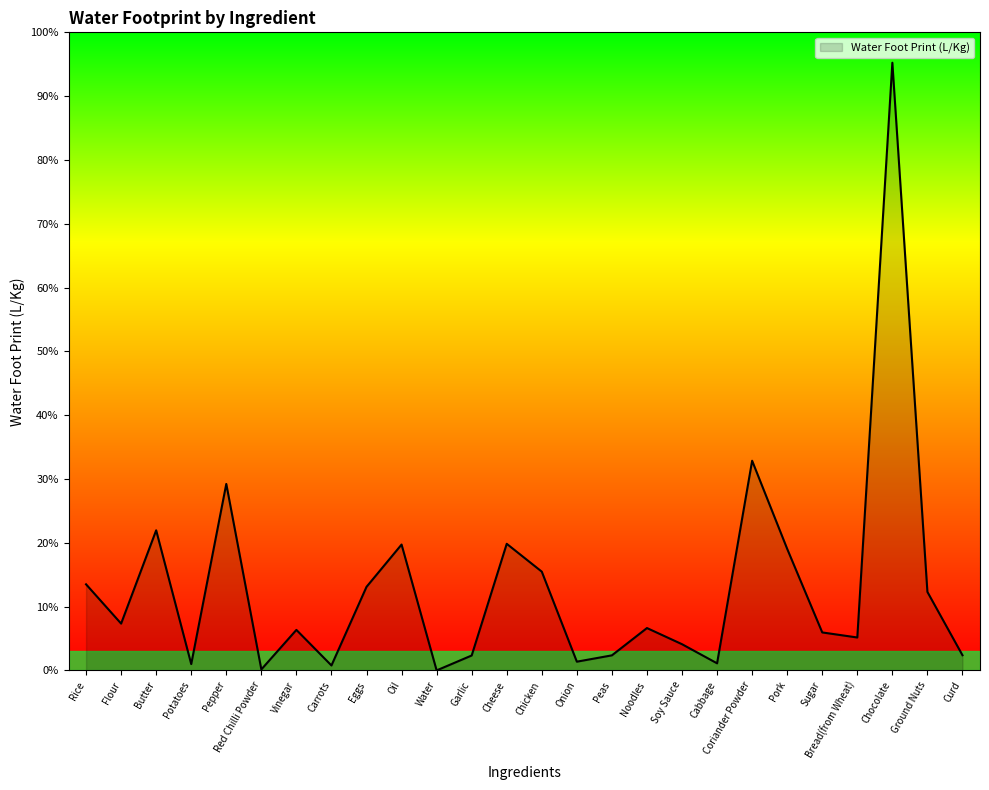

How many positive values are there?

25